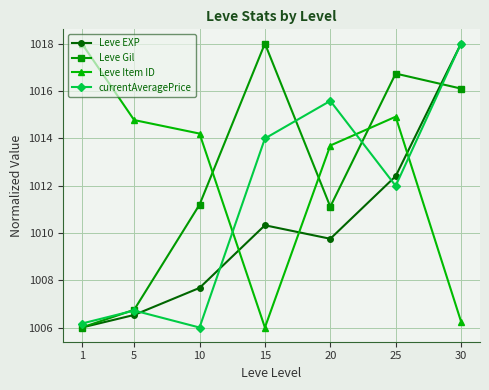

What is the total value across all series at 1?

4036.2